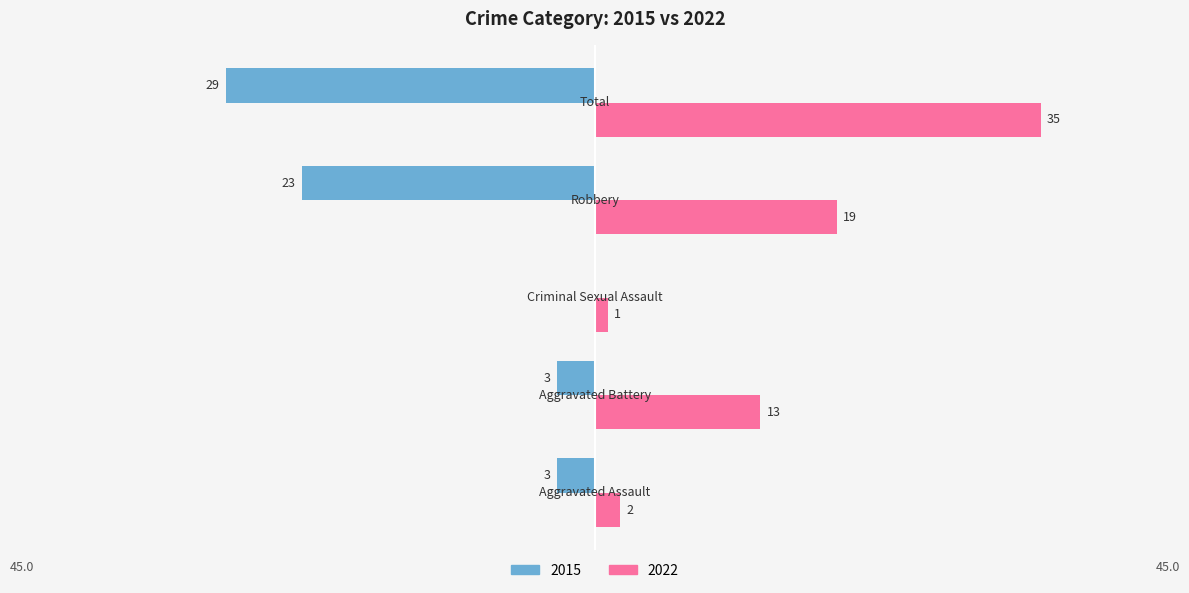

Which series has the largest total across all categories?

2022